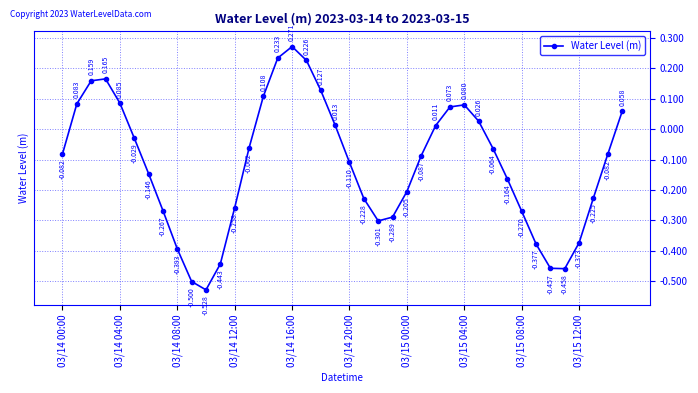

True or false: there are more than 2 points higher than both neighbors.

True